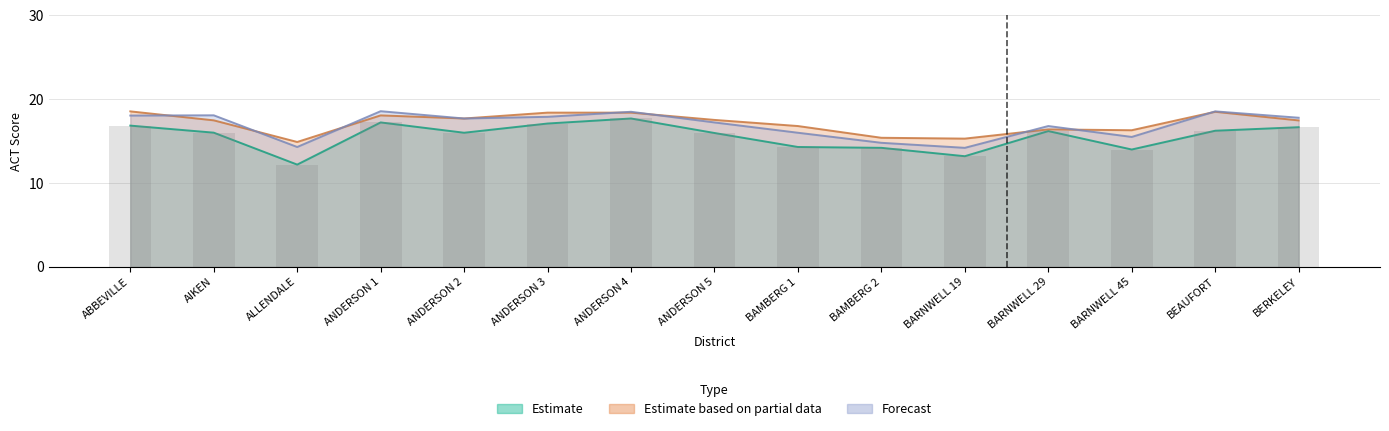

Which series changed the most between ALLENDALE and BEAUFORT?

Reading